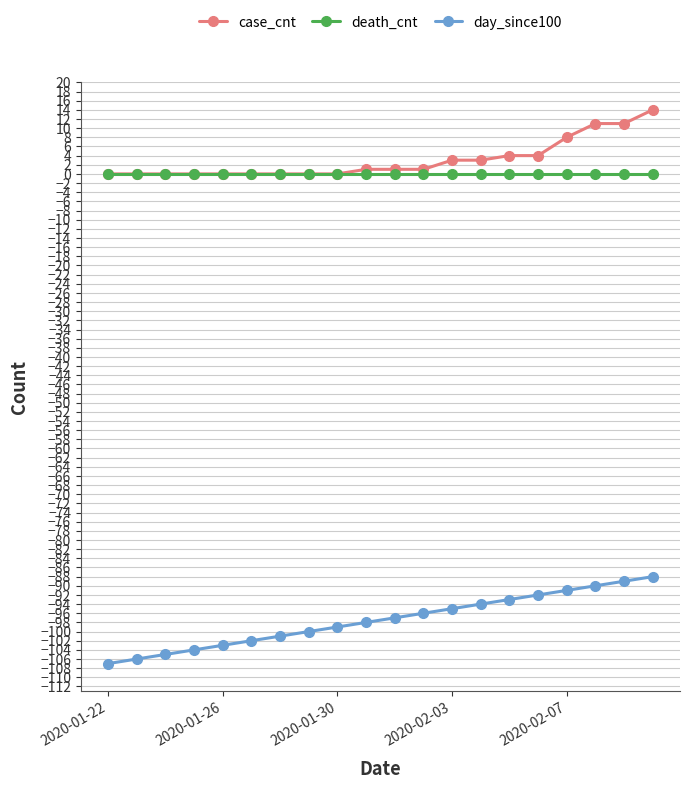

What is the sum of all case_cnt values?

61